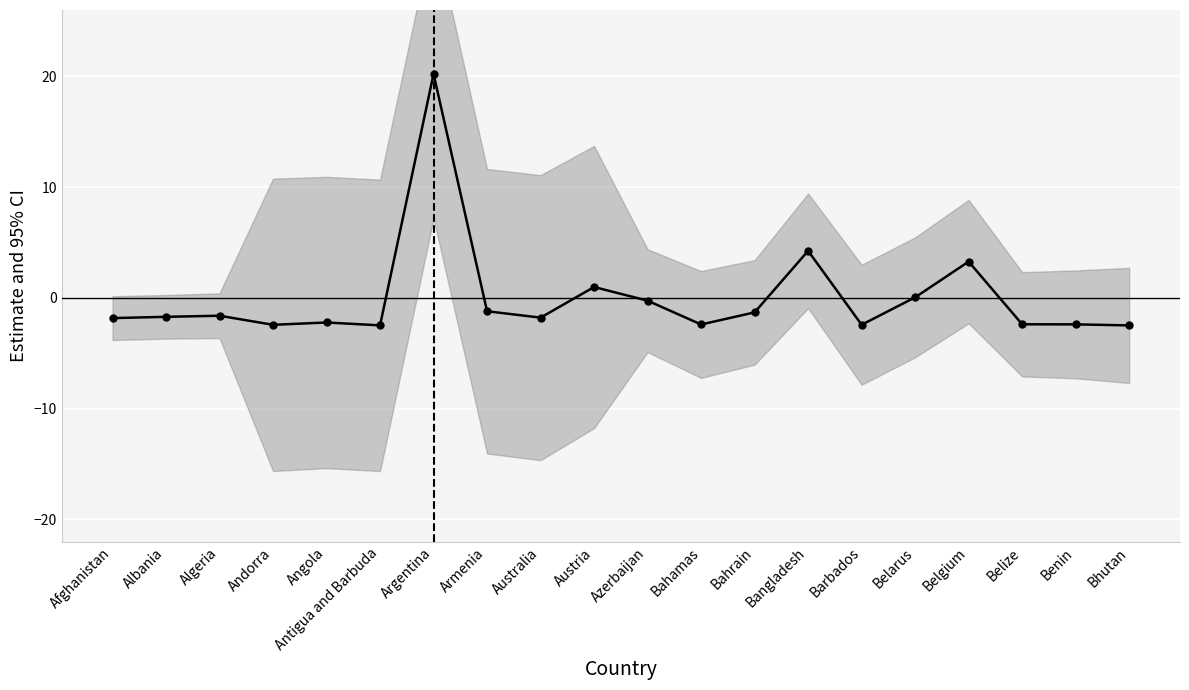

What is the smallest value displayed?

-2.5